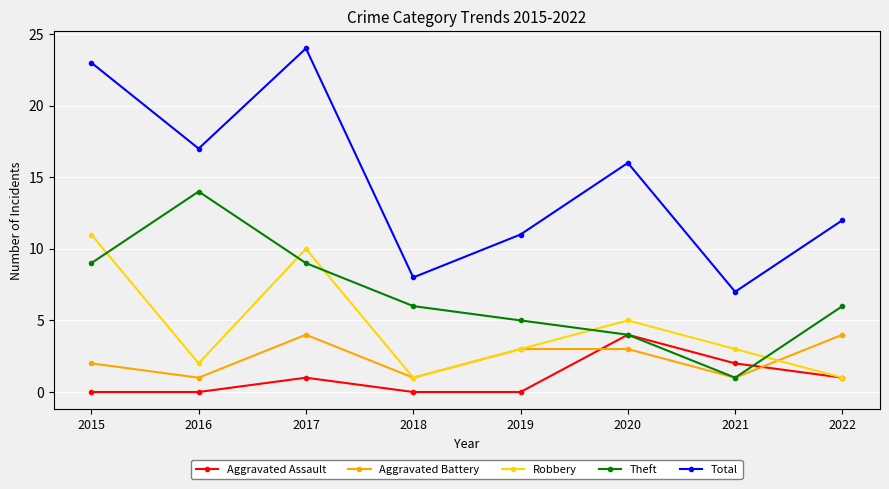

What is the total value across all series at 2017?

48